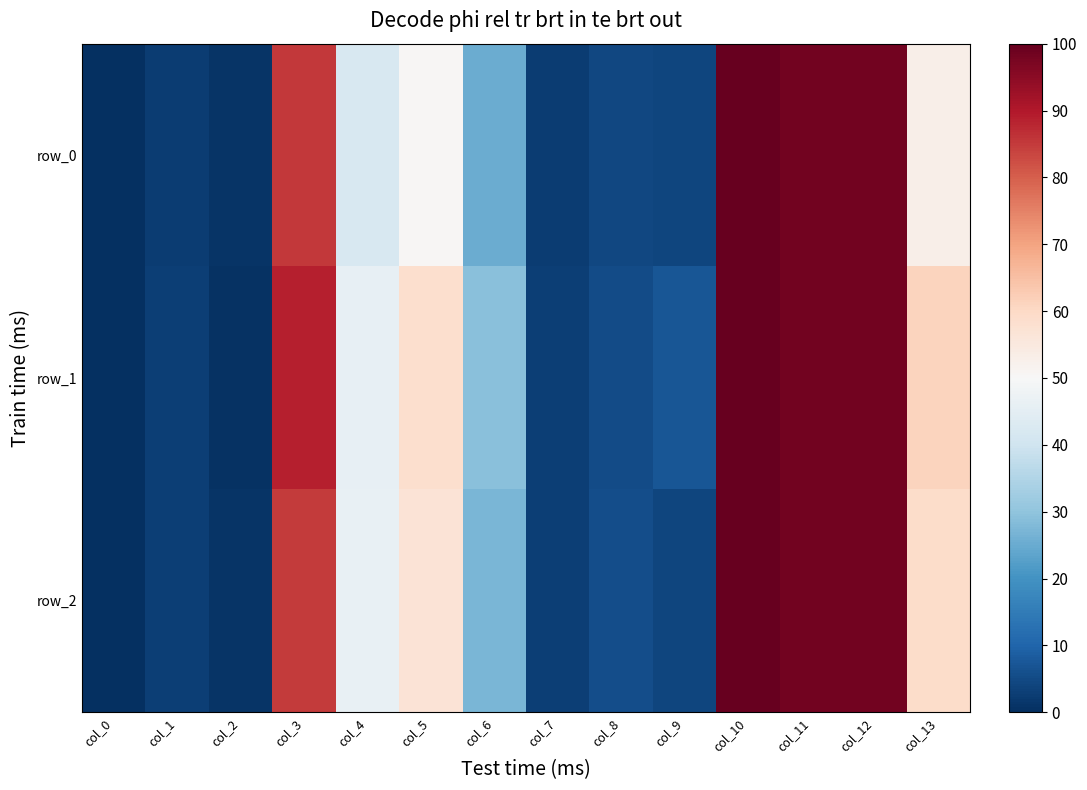

Rank the series by their maximum value, from highest to lowest.

row_0, row_1, row_2